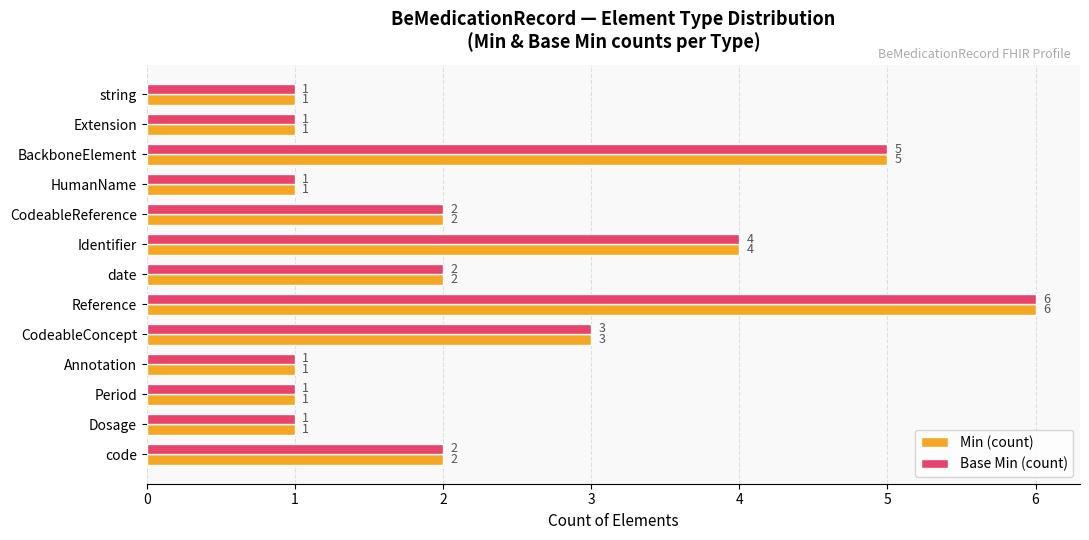

What is the highest value of the Min (count) series?

6